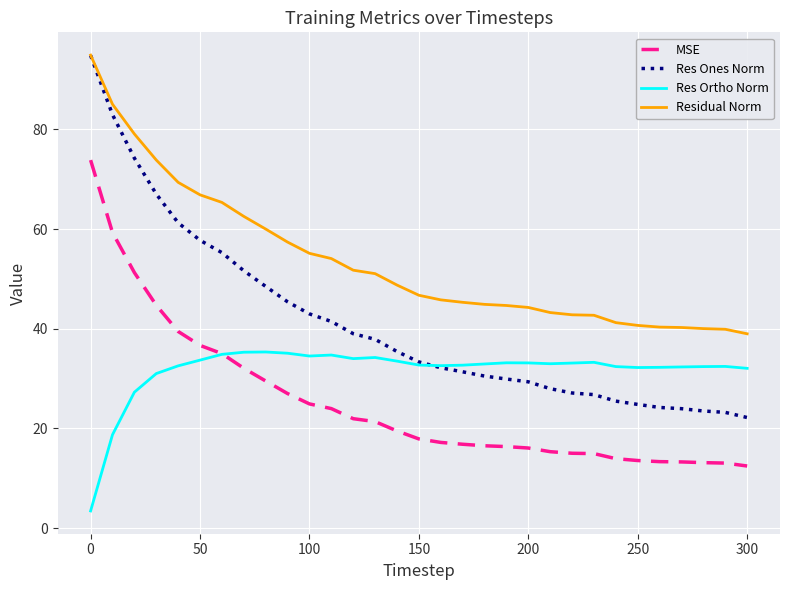

What is the average value of the Res Ones Norm series?

41.0